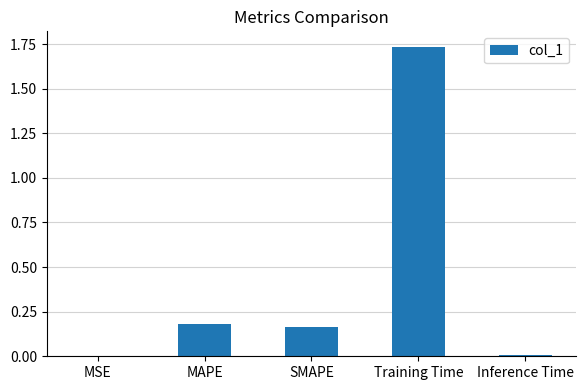

What is the sum of the values at Training Time and MAPE?

1.9